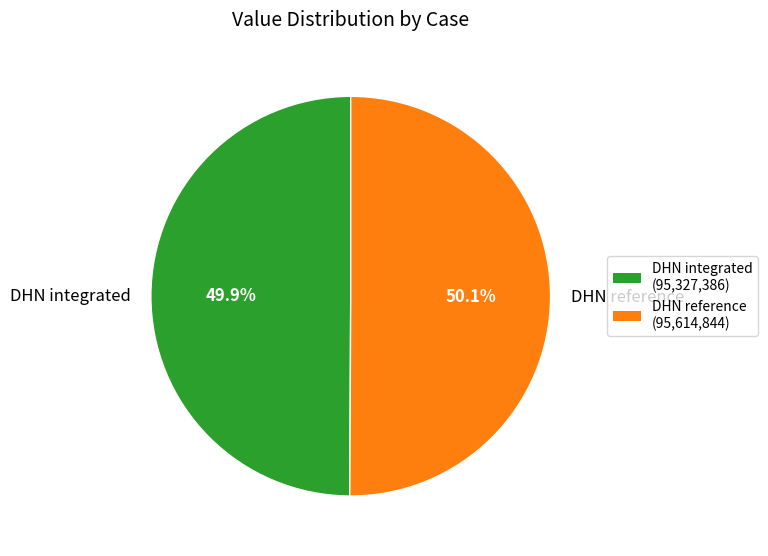

Combined, do DHN integrated and DHN reference account for over 50%?

Yes